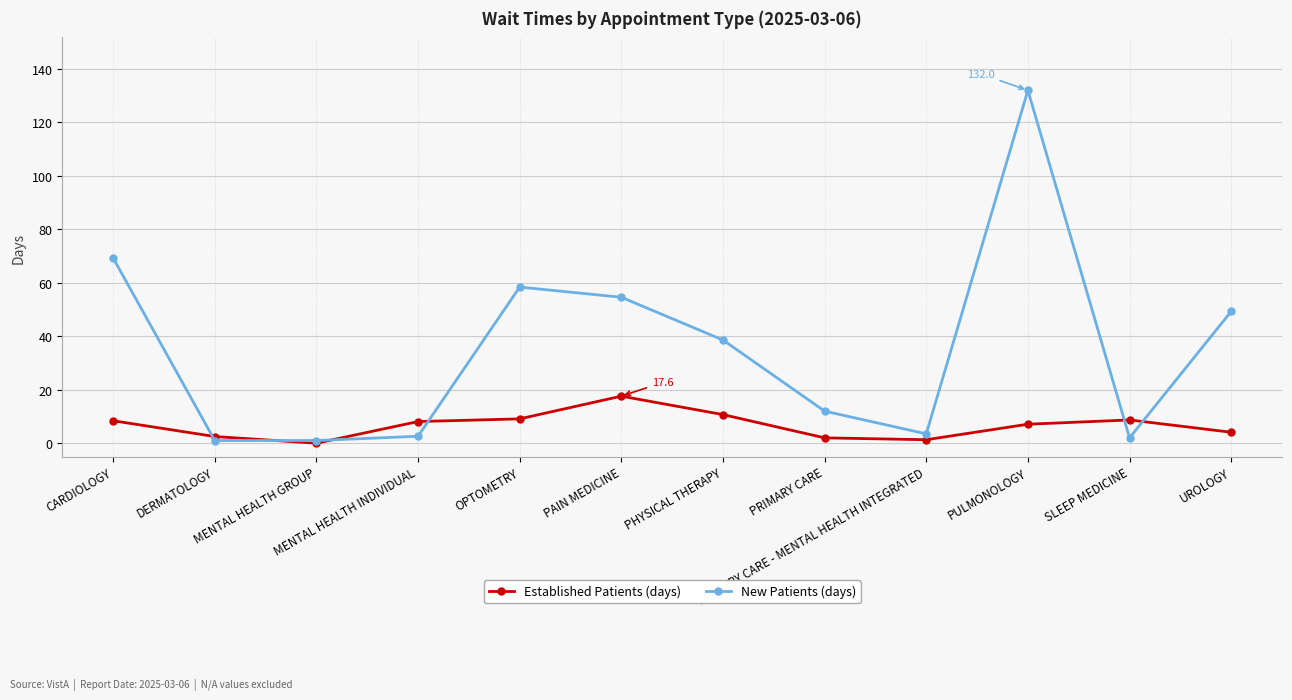

At which category is the sum across all series the highest?

PULMONOLOGY